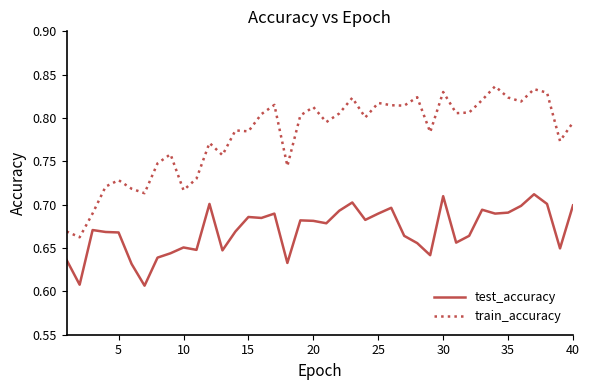

Which series has the largest total across all categories?

train_accuracy